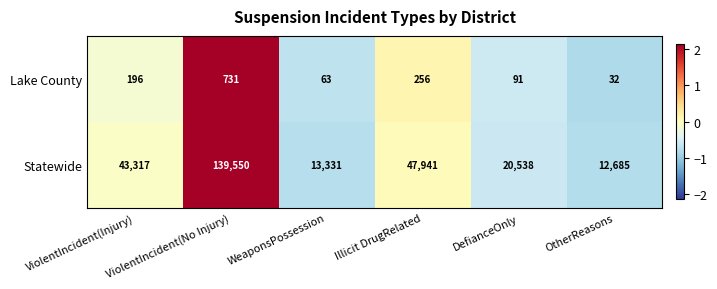

How many values in the Statewide series are below 43317?

3